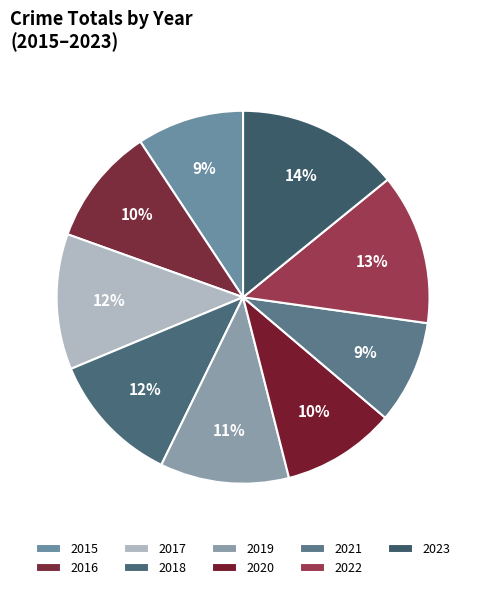

Which slice is the largest?

2023